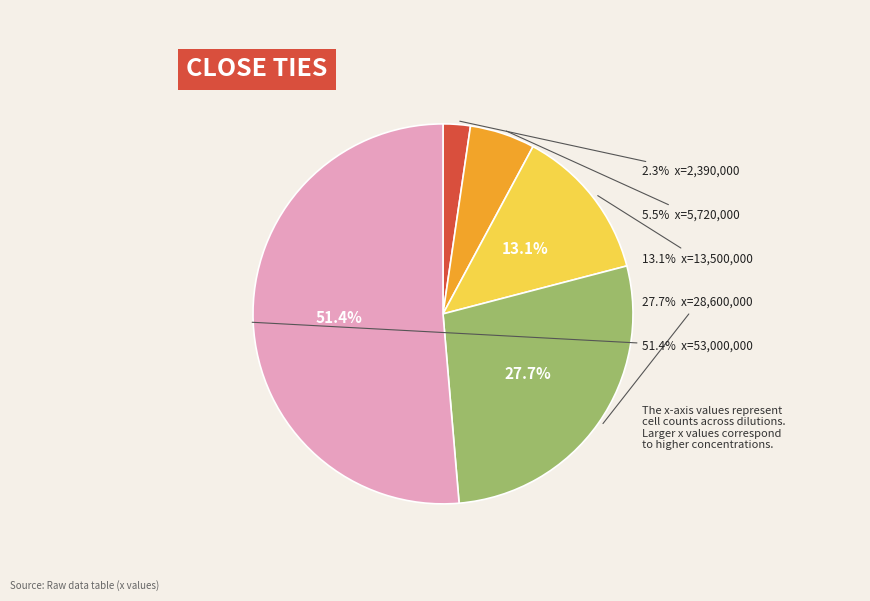

The y1=4330000 slice represents 1% of the pie. True or false?

False